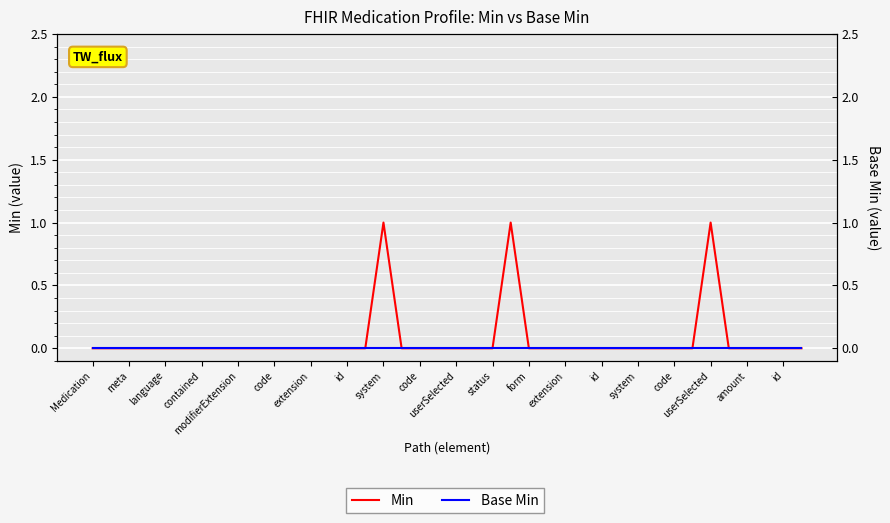

List the series in order of their overall mean, lowest first.

Base Min, Min